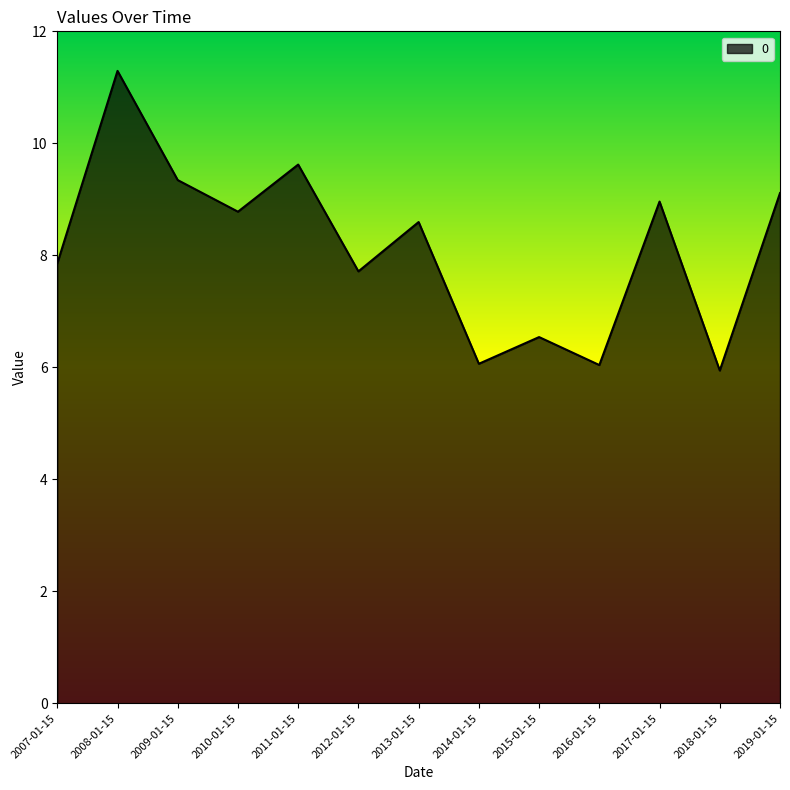

What position from the right is 2019-01-15?

1